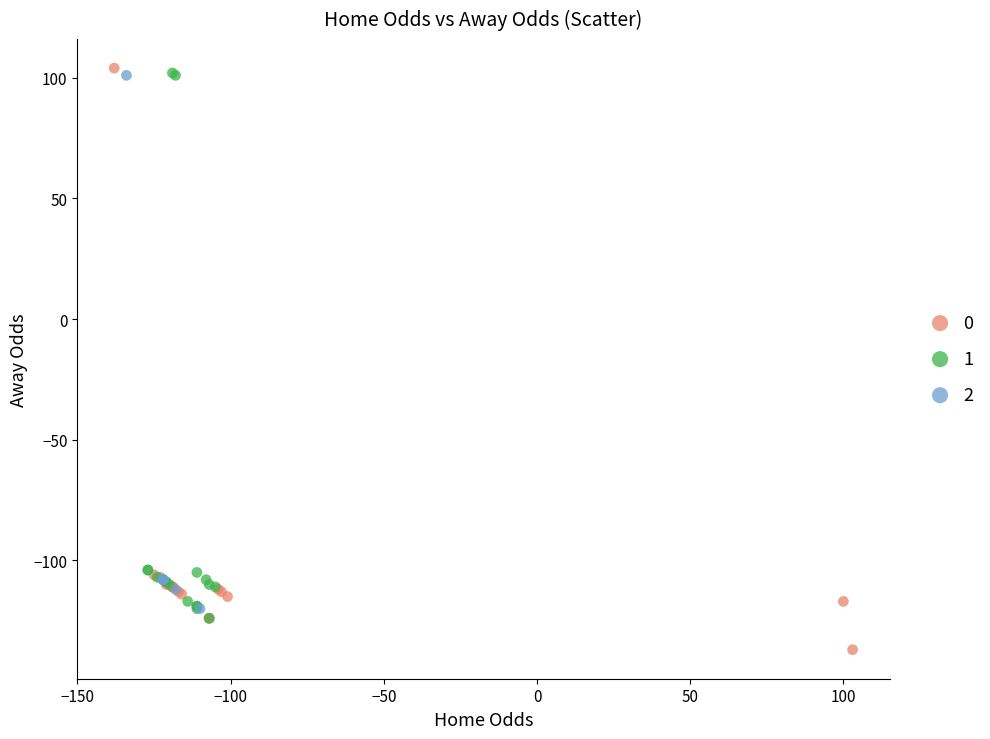

Which series reaches the minimum Y coordinate?

0